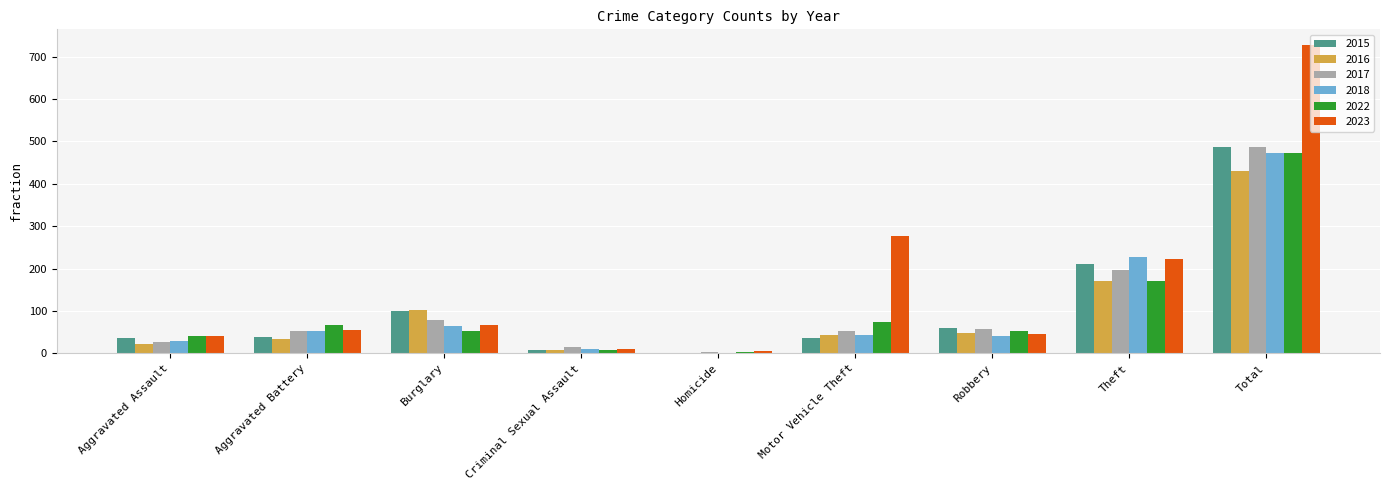

At which label does 2015 reach its peak?

Total